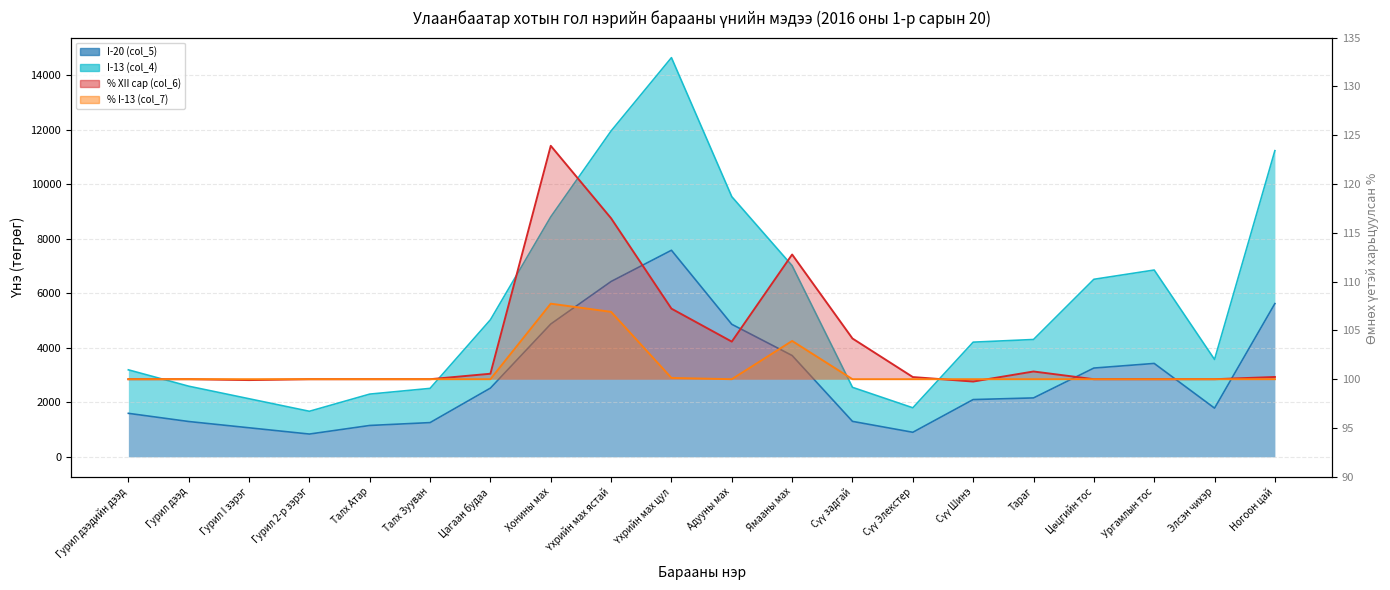

What is the difference between the maximum and second lowest values in the I-13 (col_4) series?

12841.0